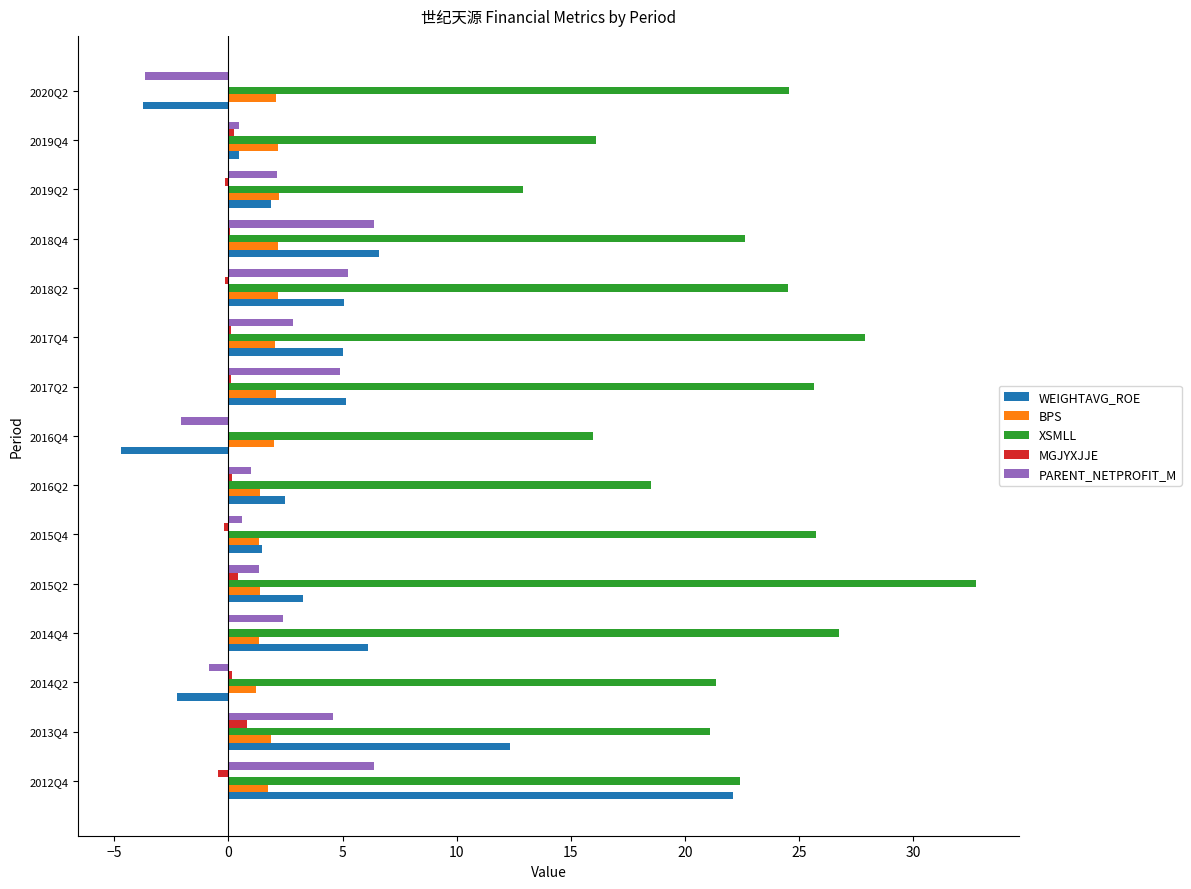

Which series has the widest spread of values?

WEIGHTAVG_ROE